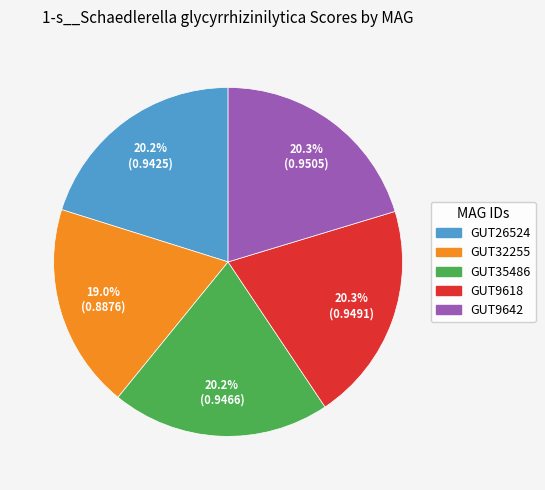

Is there any slice that represents more than half of the pie?

No